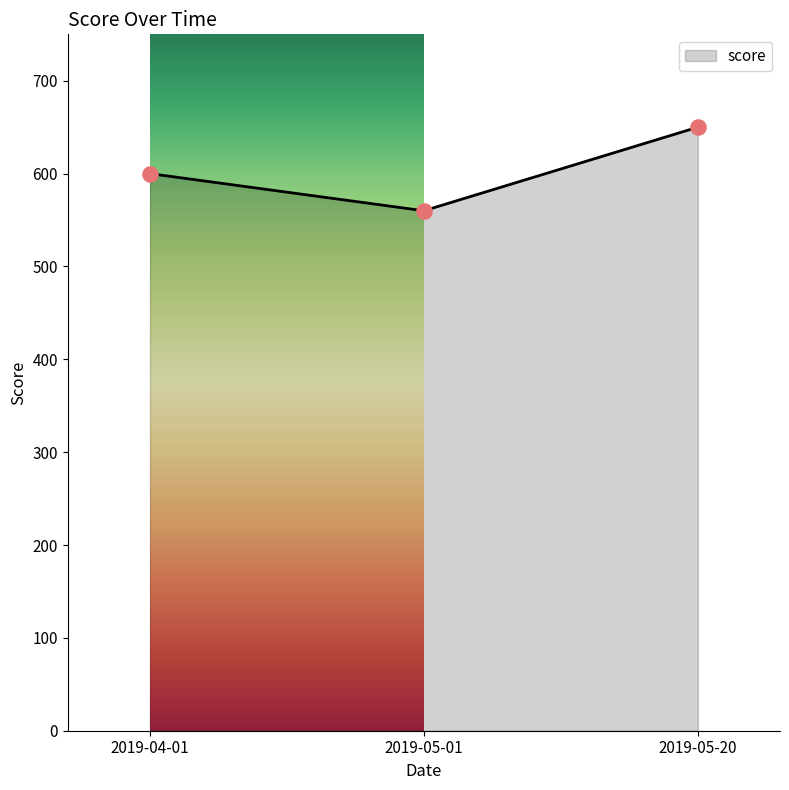

What is the ratio of the value at 2019-05-20 to the value at 2019-04-01?

1.1